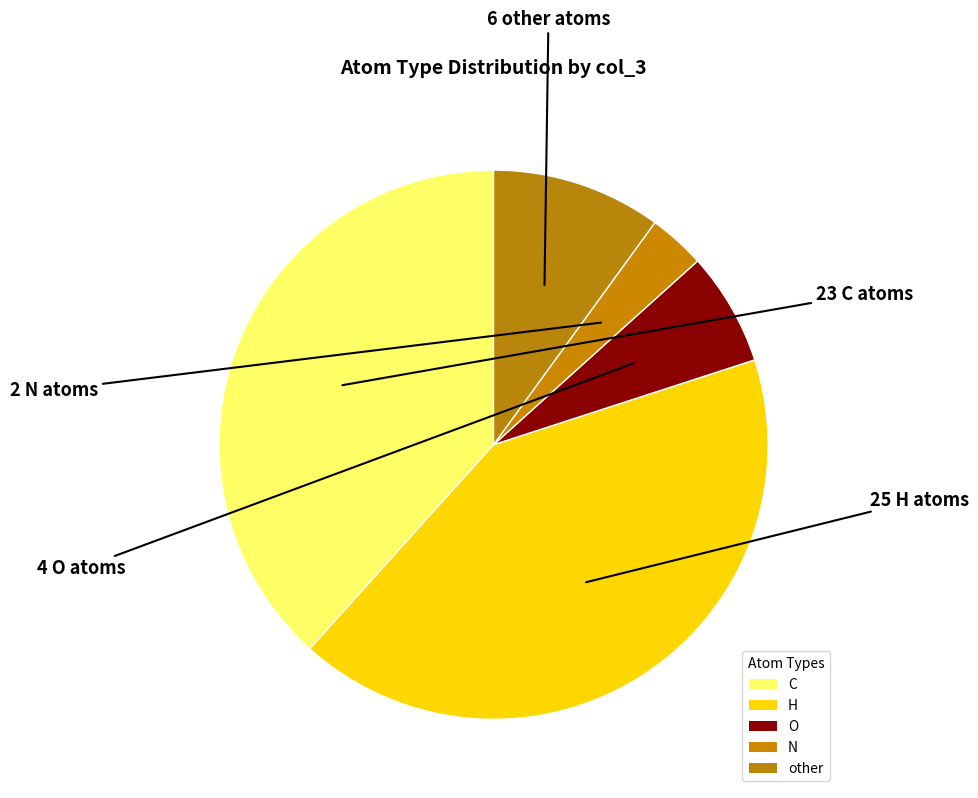

Do O and H together represent more than half of the pie?

No